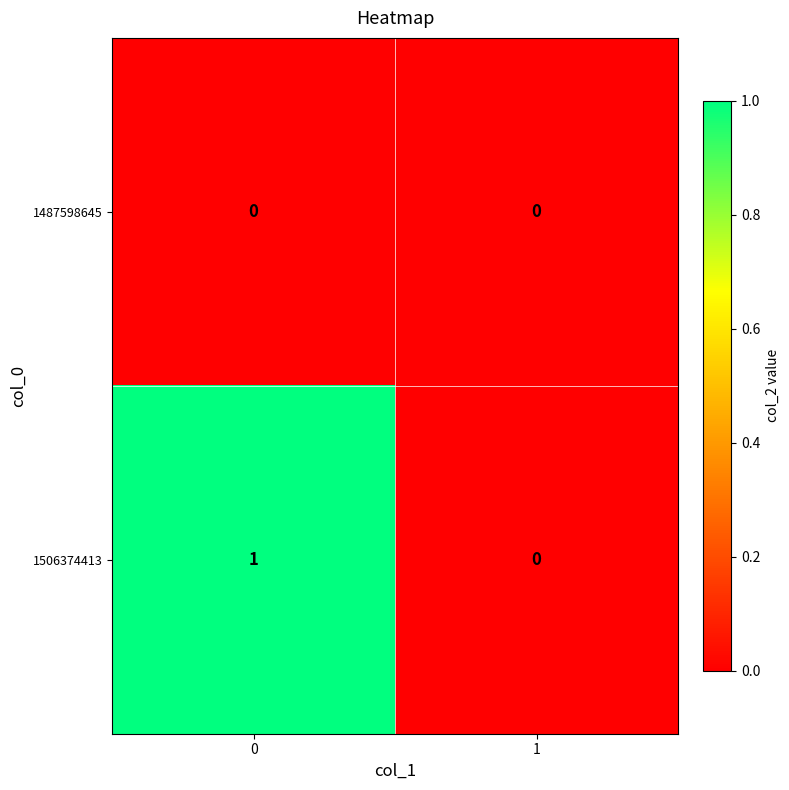

What is the total value across all series at 0?

1